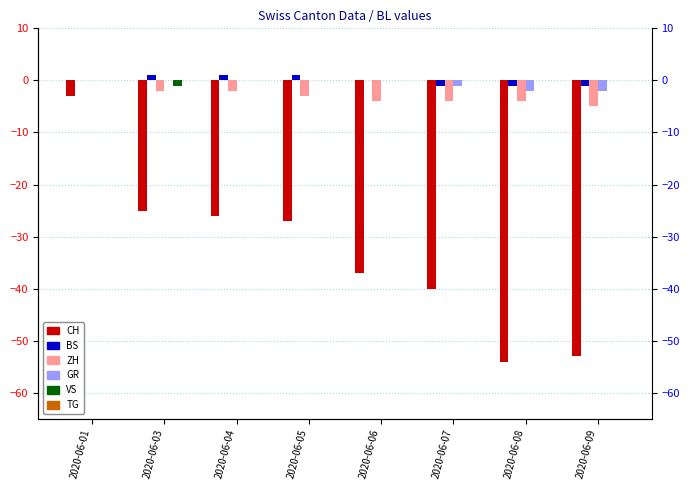

List the series in order of their peak value, lowest first.

CH, ZH, GR, VS, TG, BS